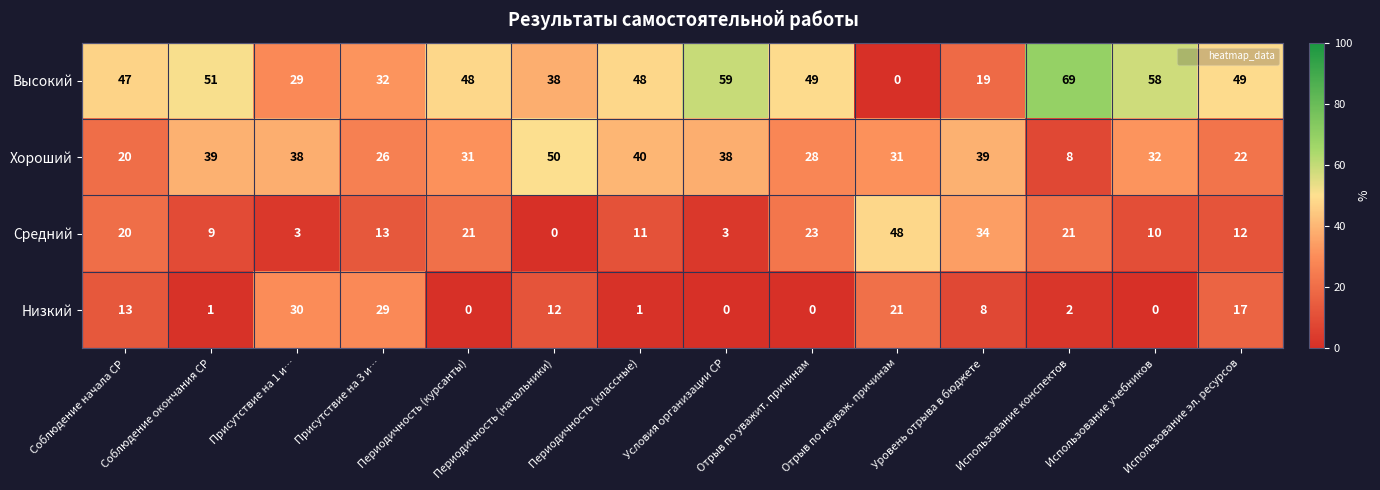

Which label corresponds to the largest value in the chart?

Использование конспектов